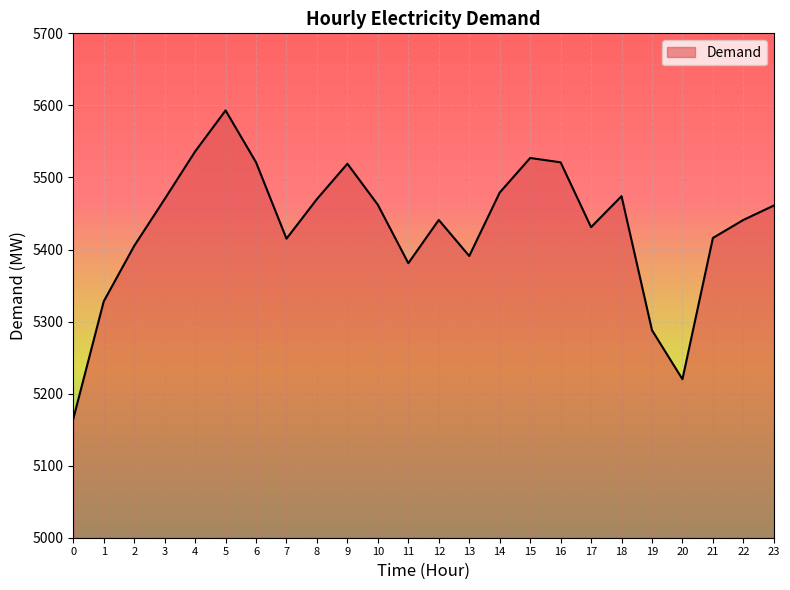

What is the sum of the values at 6 and 4?

11057